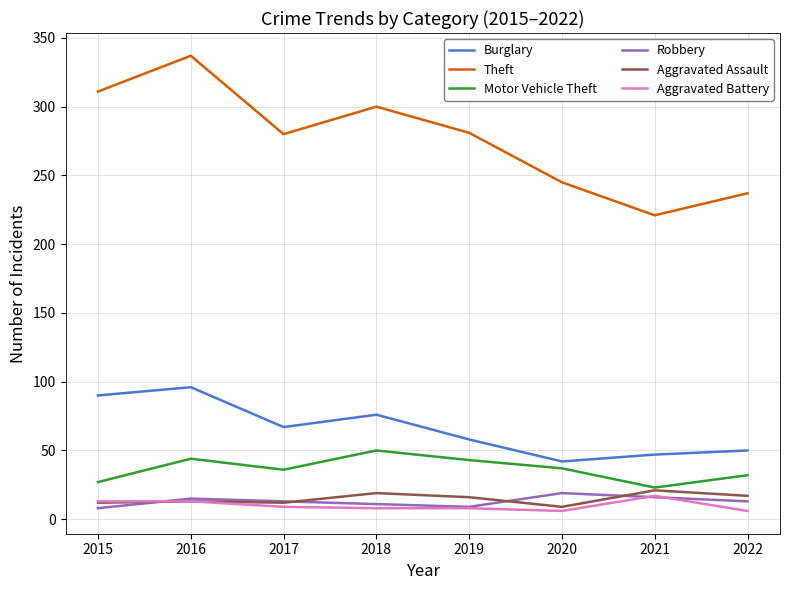

At which category is the sum across all series the highest?

2016